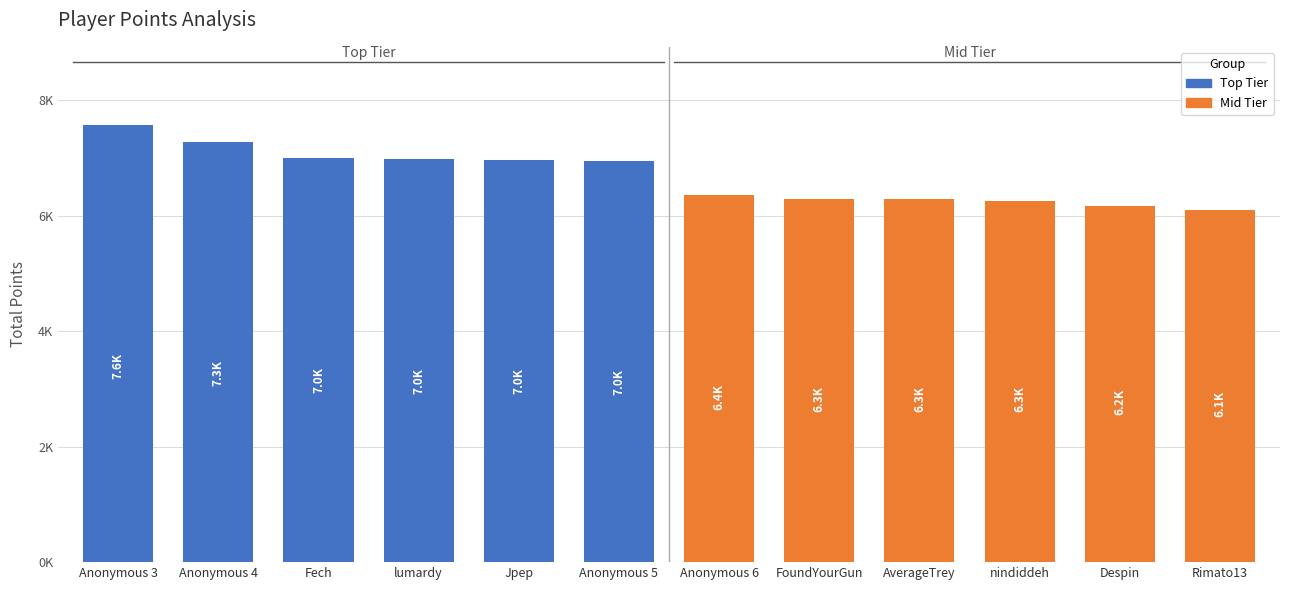

The value of entries at 6 is 33. True or false?

False